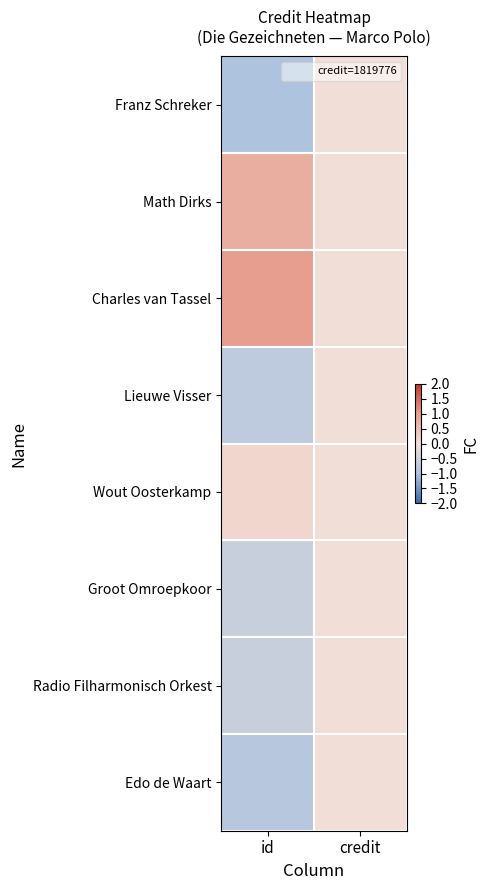

Which has a higher value, credit or id?

credit